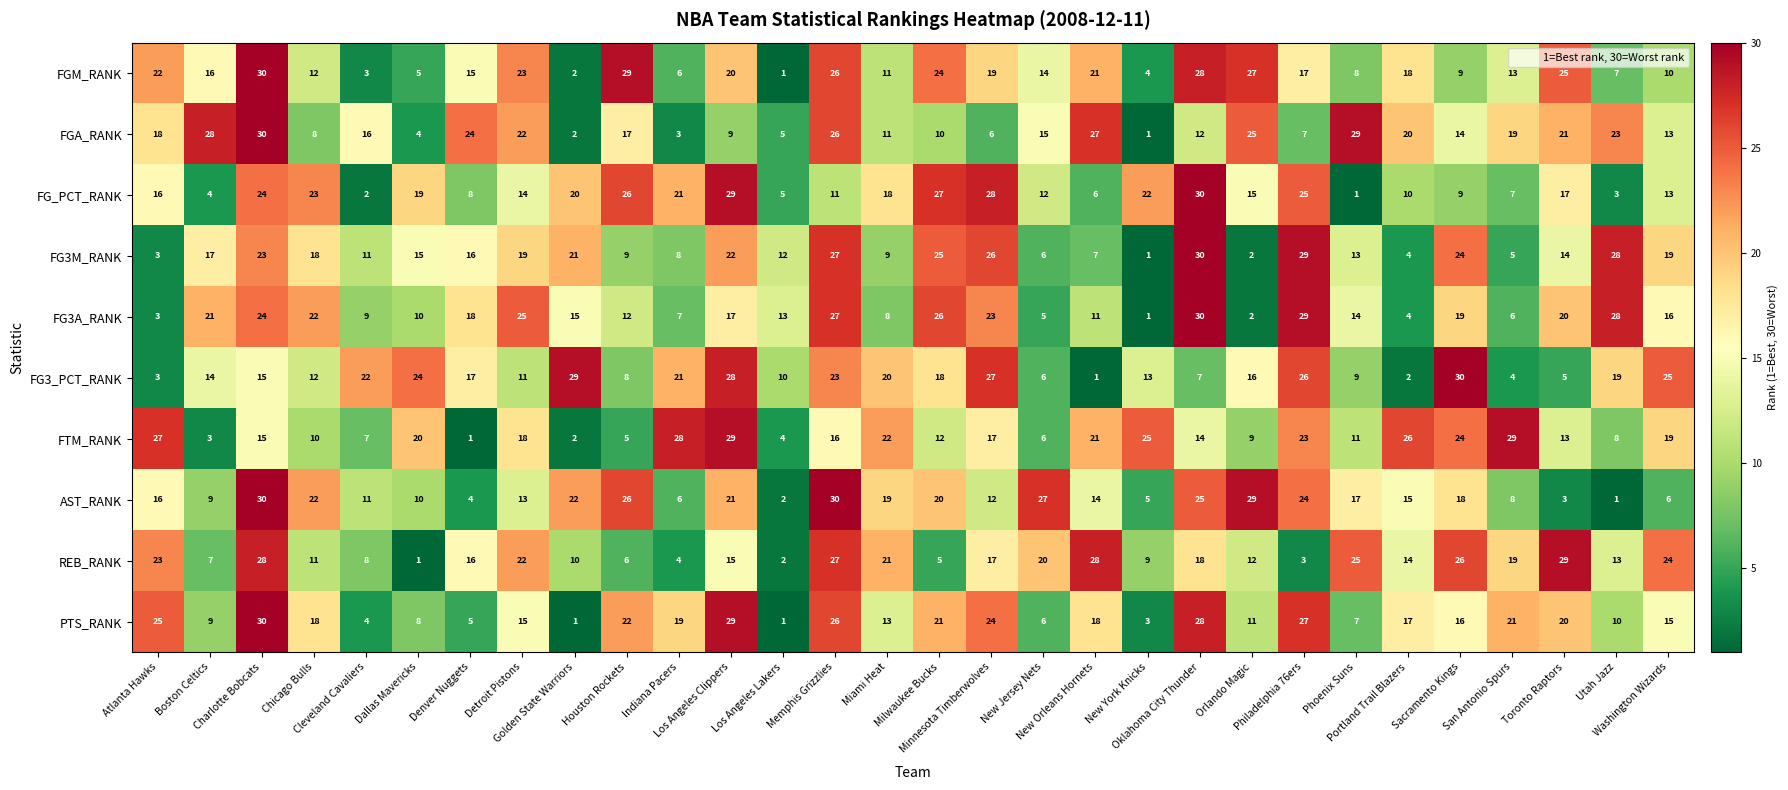

Which series has the largest total across all categories?

PTS_RANK